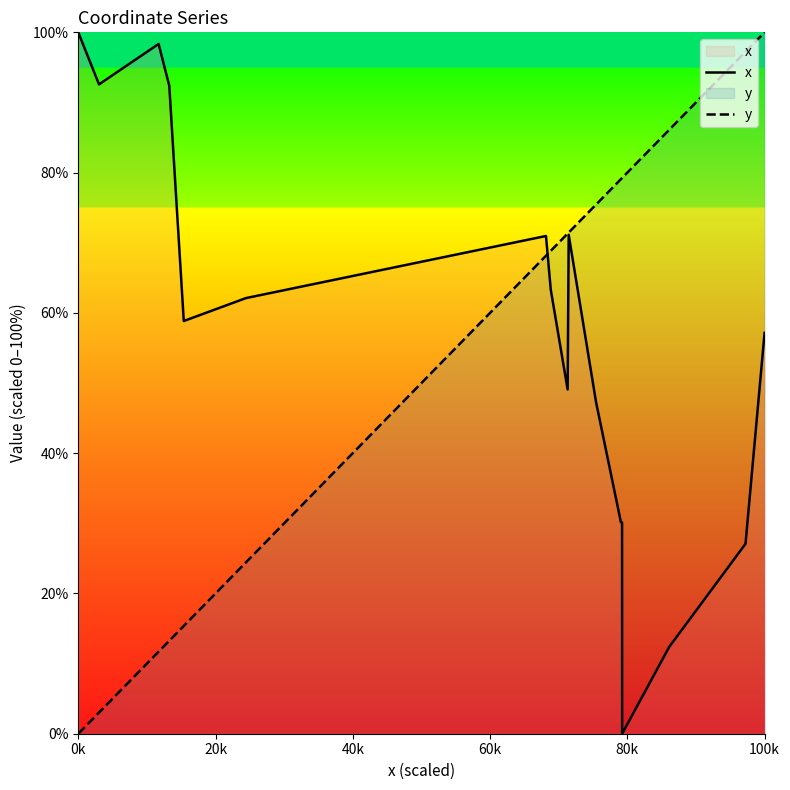

Is it true that y equals 0.0 at 0k?

True